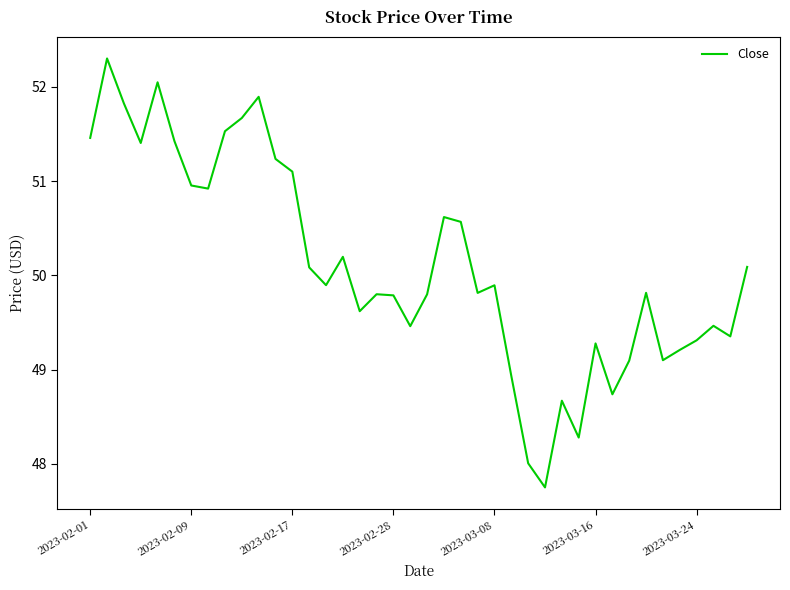

What is the difference between the maximum and minimum values?

4.6